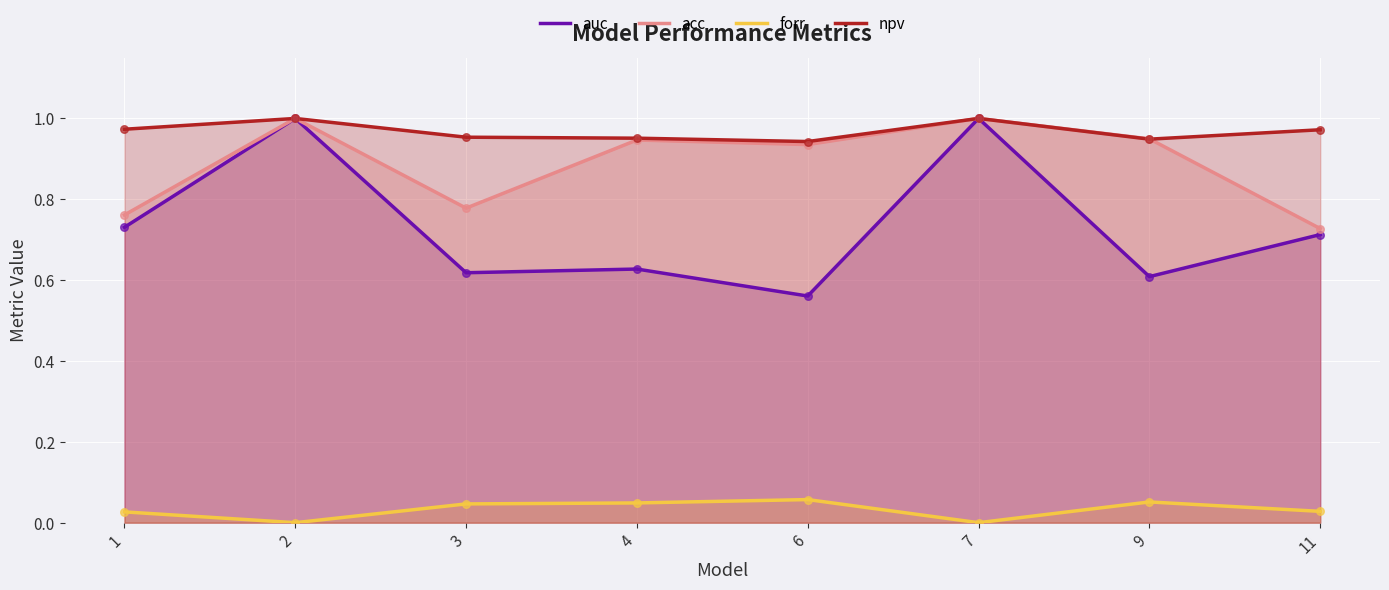

What are all the series names shown in the legend?

auc, acc, forr, npv